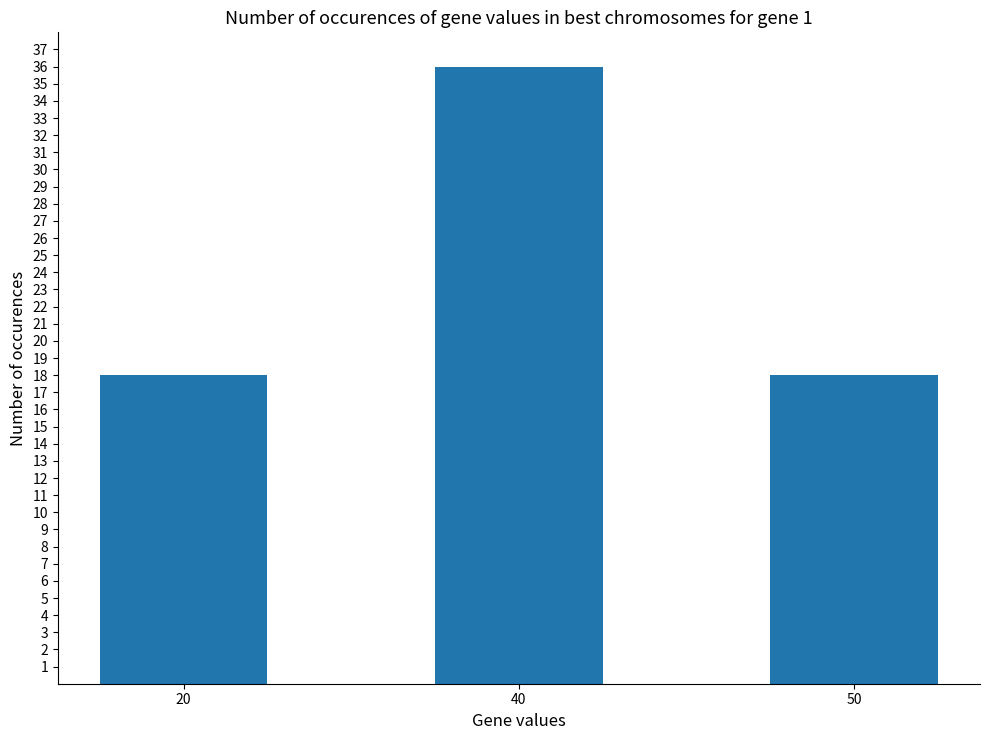

What is the ratio of the value at 20 to the value at 40?

0.5